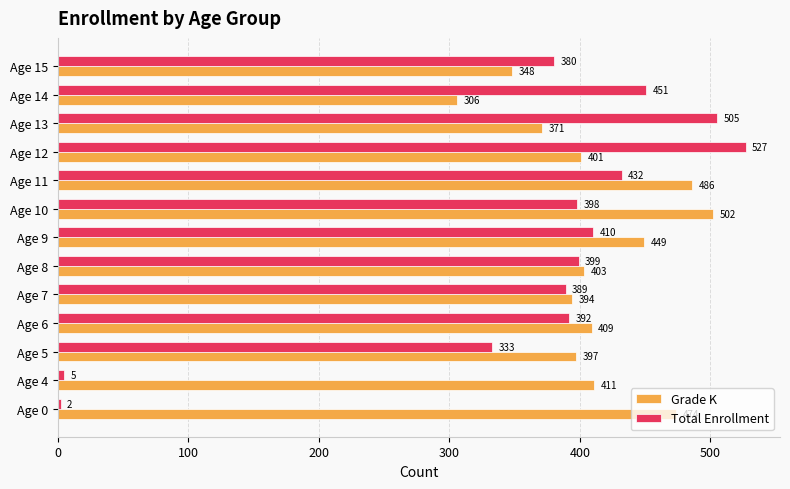

What value does the Total Enrollment series have at Age 12?

527